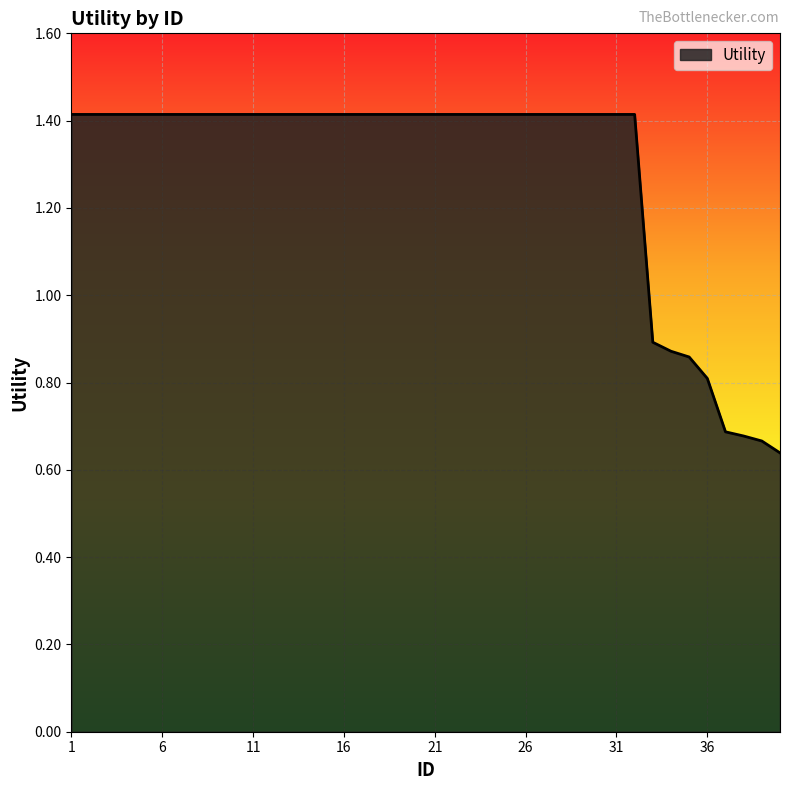

Is this an area chart (filled region under the line)?

Yes